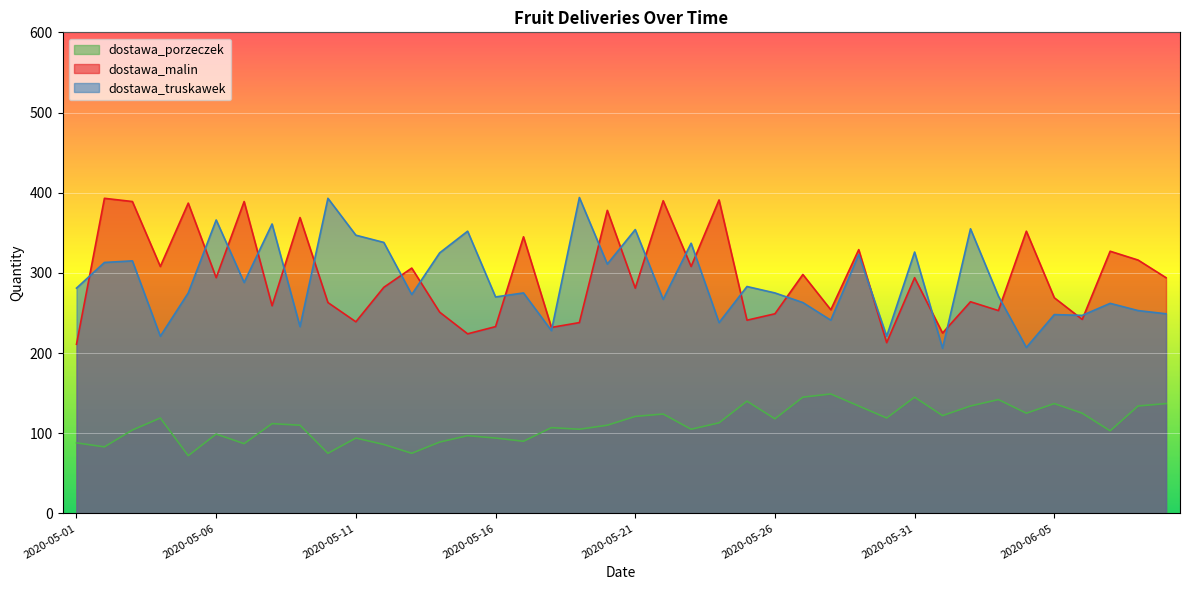

Which series has the largest range (max minus min)?

dostawa_truskawek